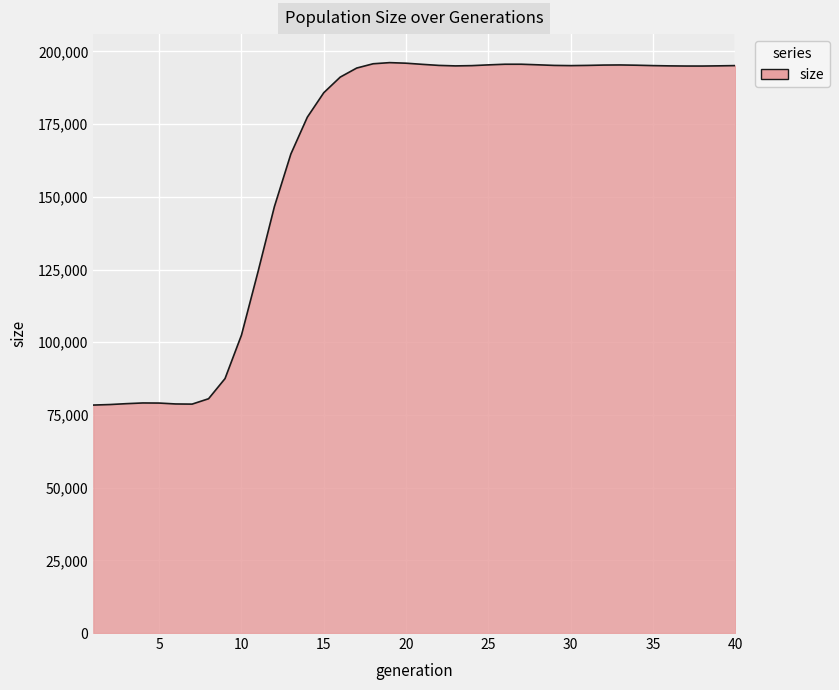

What is the difference between the maximum and minimum values?

117762.2